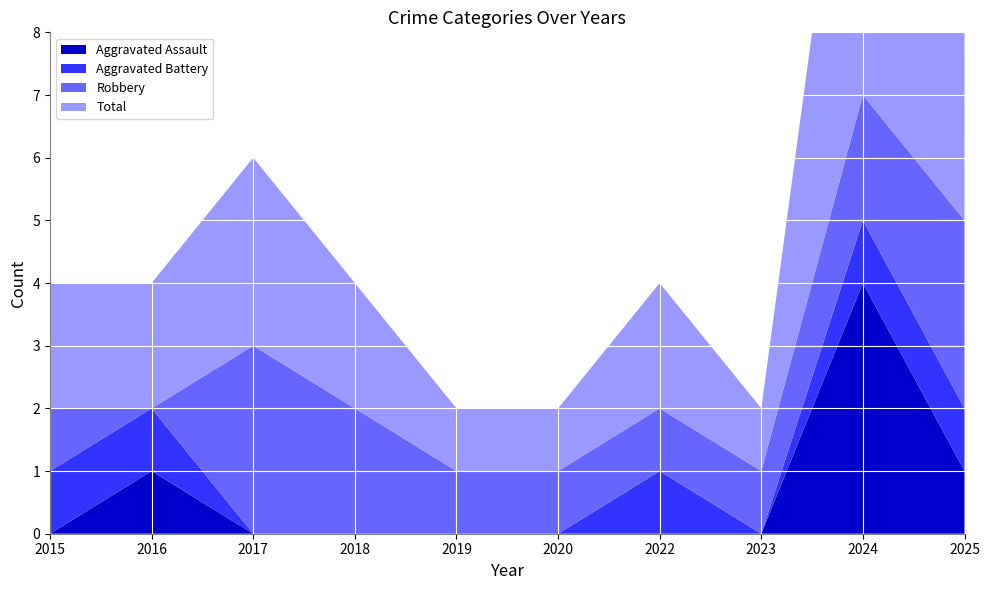

Reading left to right, transcribe all the data shown in this chart.

Aggravated Assault: 2015=0	2016=1	2017=0	2018=0	2019=0	2020=0	2022=0	2023=0	2024=4	2025=1
Aggravated Battery: 2015=1	2016=1	2017=0	2018=0	2019=0	2020=0	2022=1	2023=0	2024=1	2025=1
Robbery: 2015=1	2016=0	2017=3	2018=2	2019=1	2020=1	2022=1	2023=1	2024=2	2025=3
Total: 2015=2	2016=2	2017=3	2018=2	2019=1	2020=1	2022=2	2023=1	2024=7	2025=5